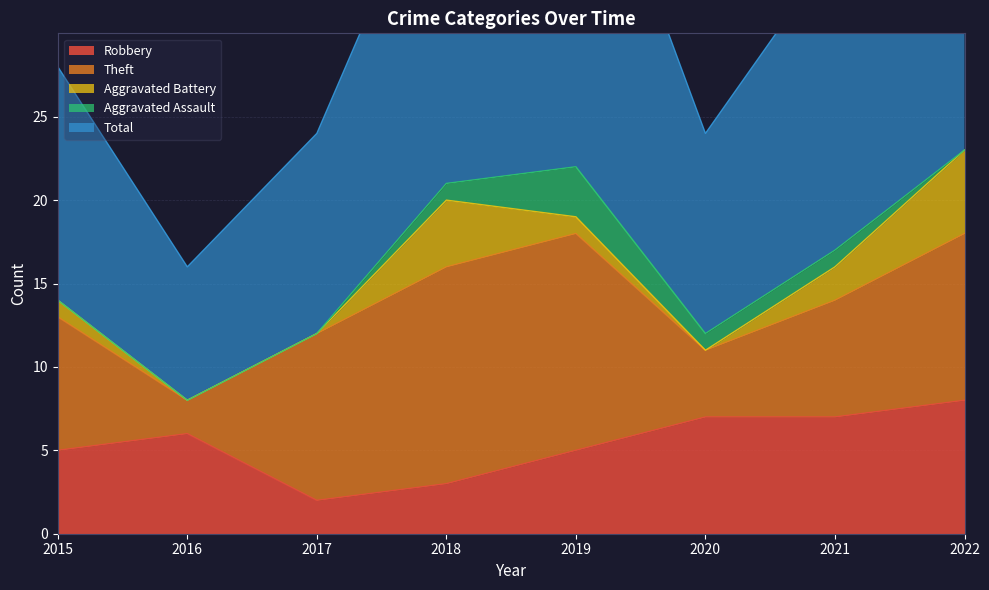

Is it true that Robbery equals 6 at 2016?

True